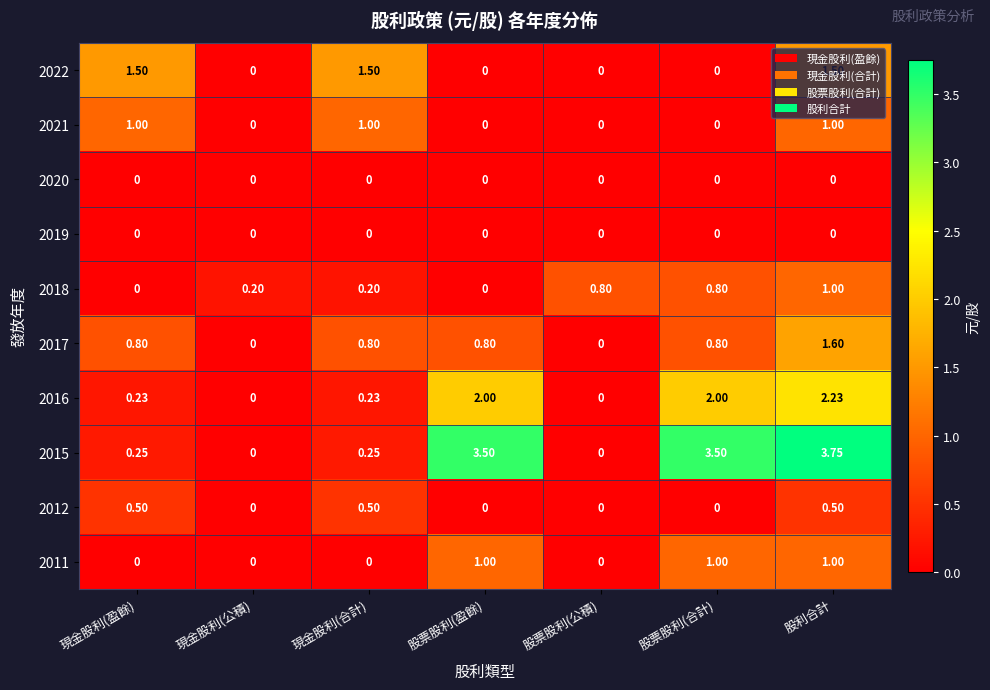

At which category is the sum across all series the highest?

股利合計